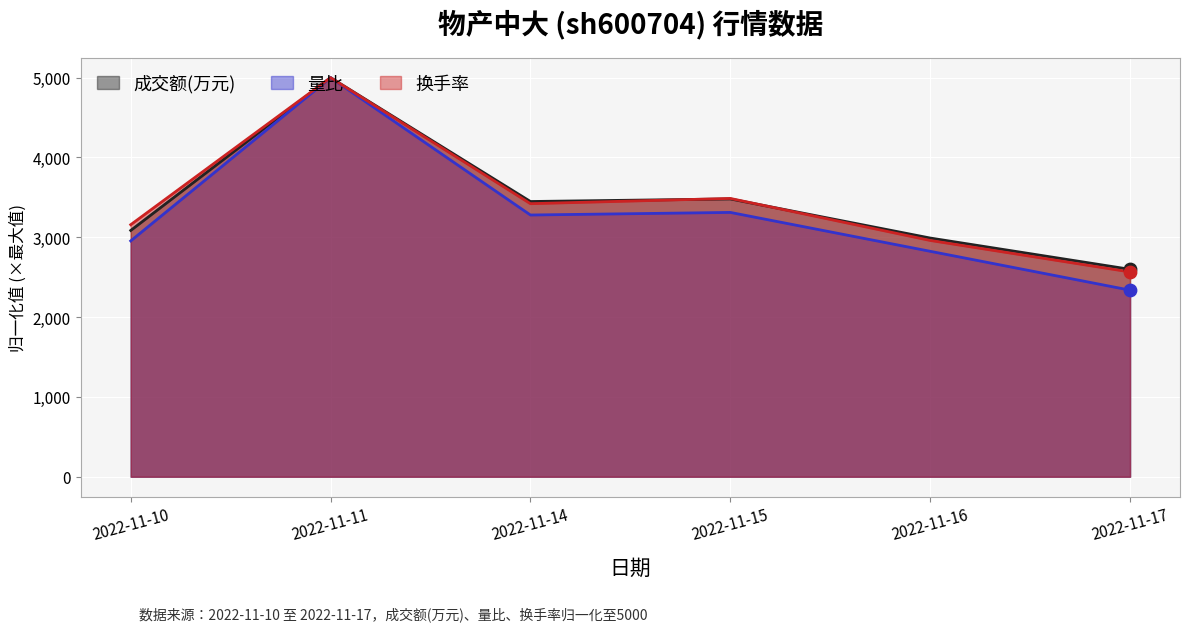

Which series reaches the maximum Y coordinate?

成交额(万元)